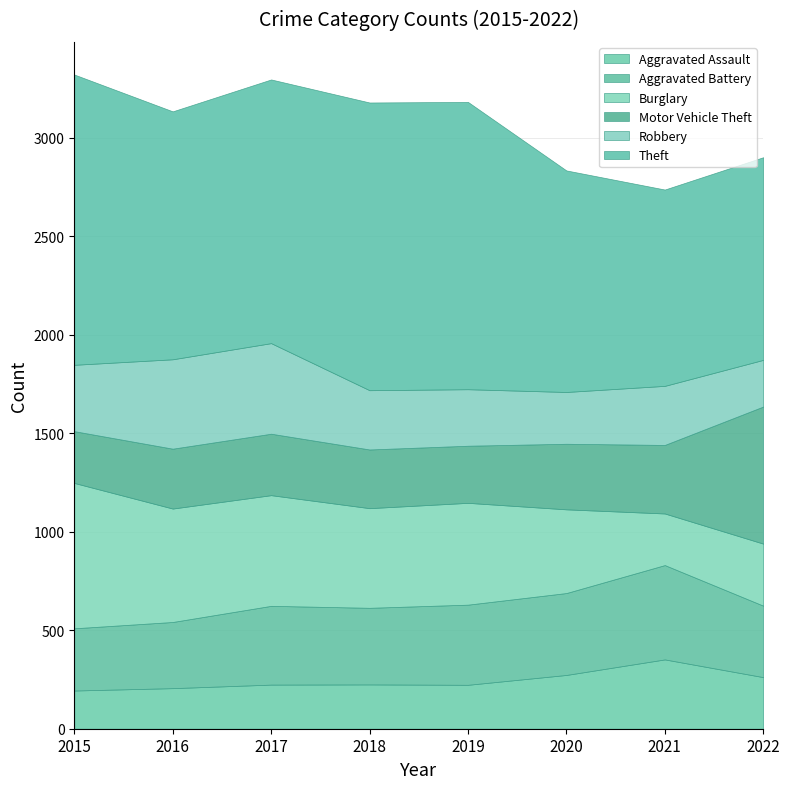

What is the difference between the second highest and second lowest values in the Robbery series?

191